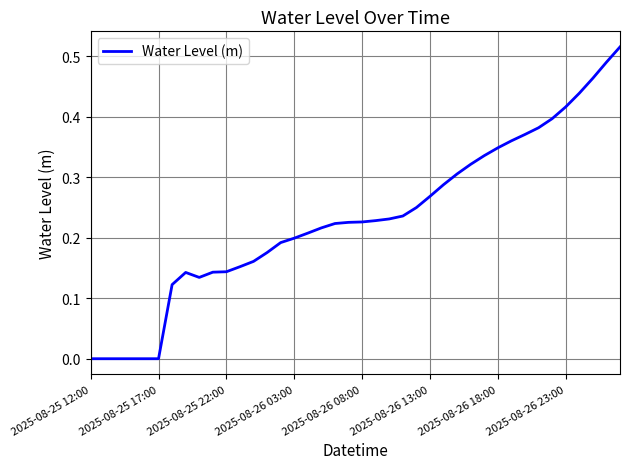

What is the value of the 25th point from the left?

0.2